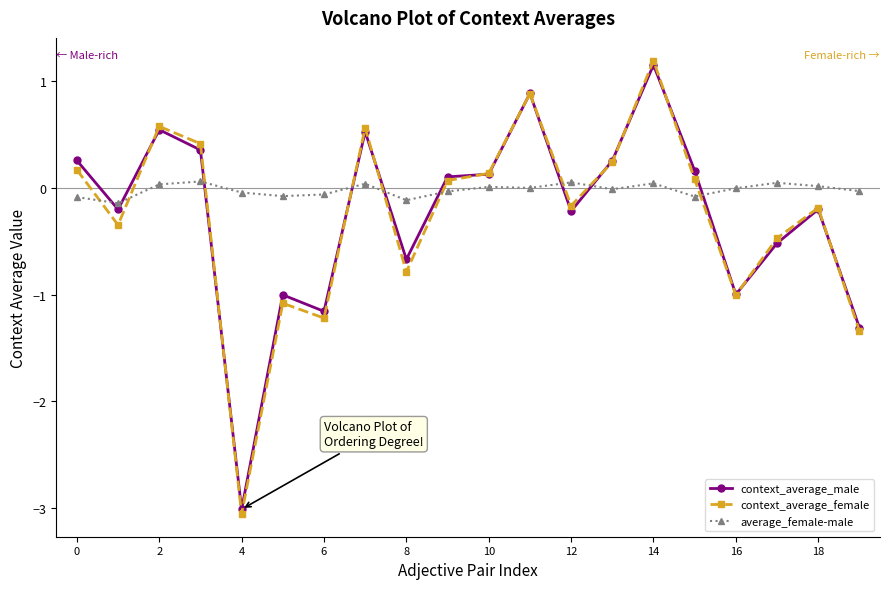

At how many categories does at least one series exceed -2?

20